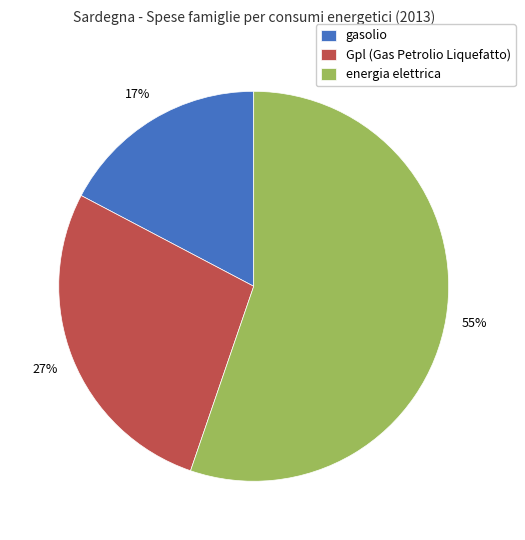

Is there a majority slice in this chart?

Yes